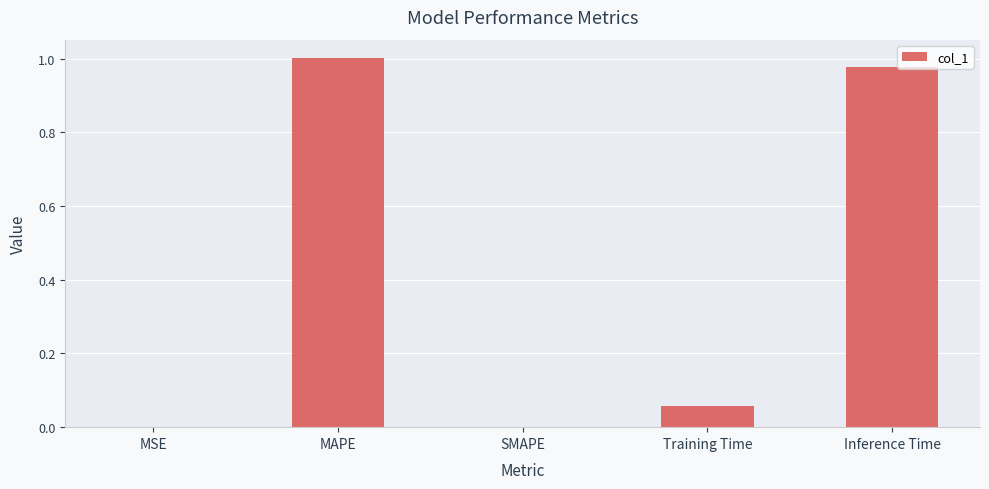

The value at Inference Time is 1.5. True or false?

False